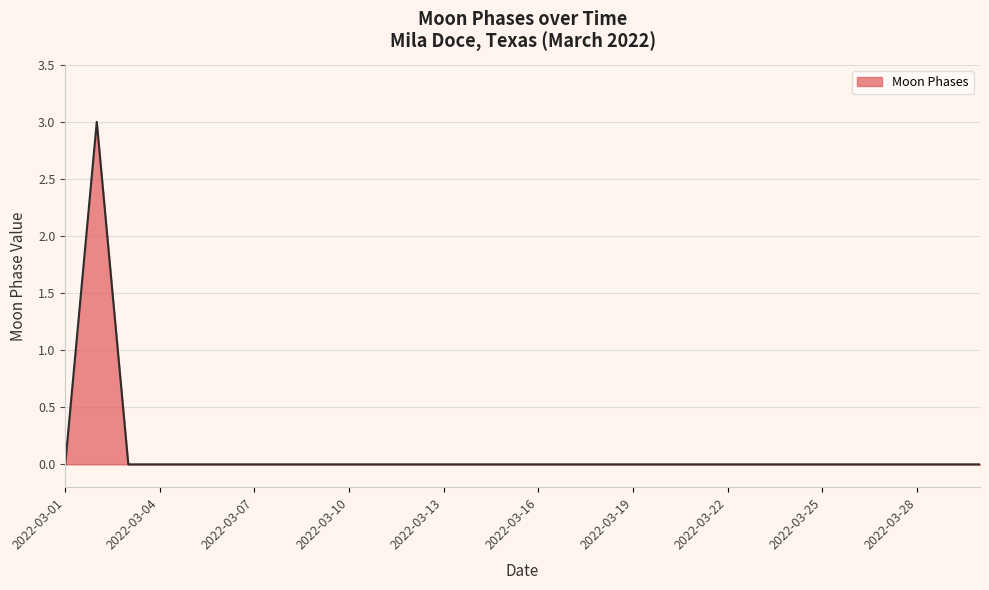

What is the maximum value shown in the chart?

3